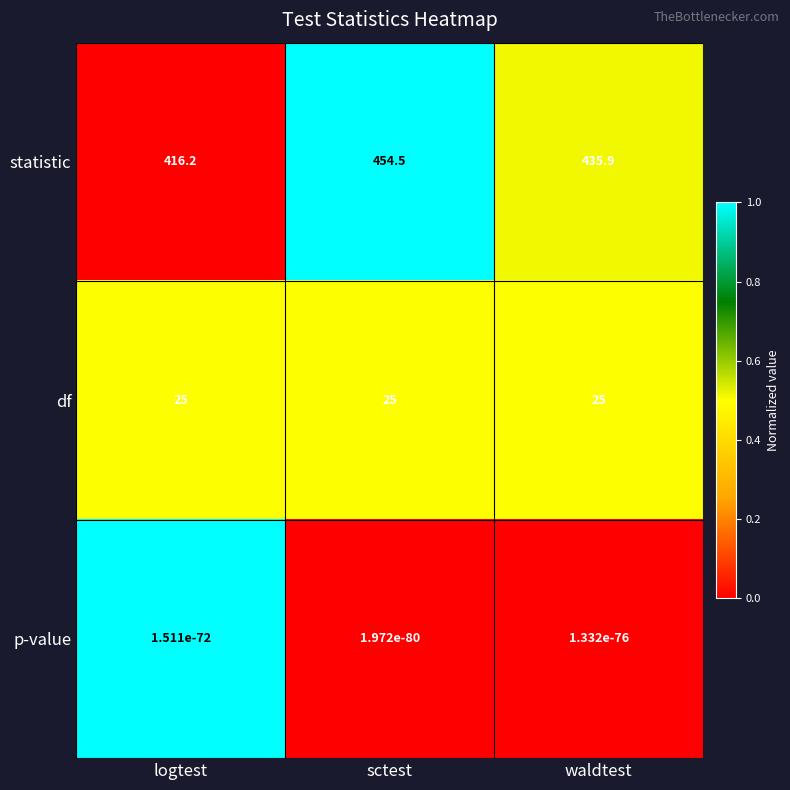

Rank the series by their maximum value, from lowest to highest.

p-value, df, statistic